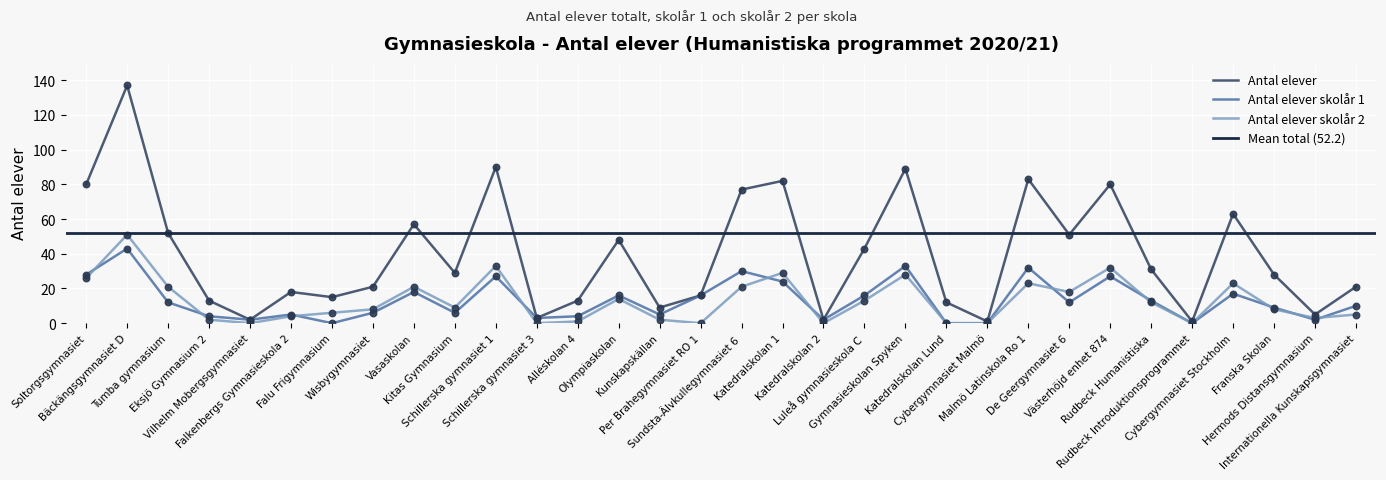

Is the value of Antal elever skolår 1 at Hermods Distansgymnasium greater than the value of Antal elever at Västerhöjd enhet 874?

No